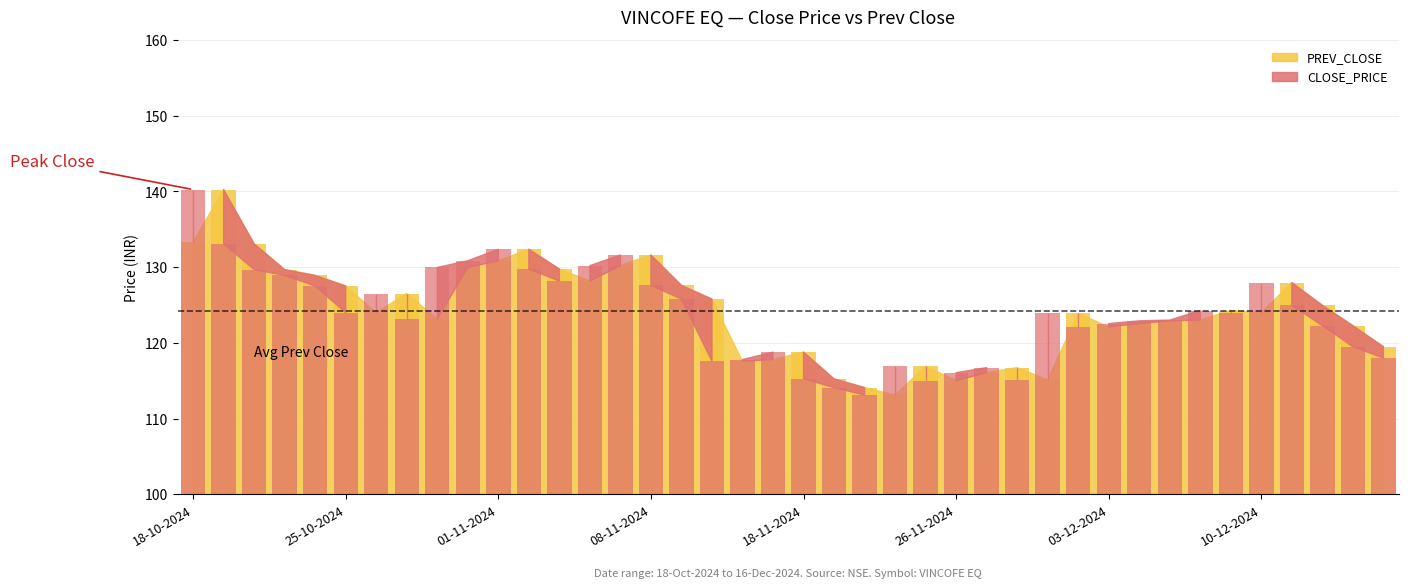

How many bars are there in each group?

2